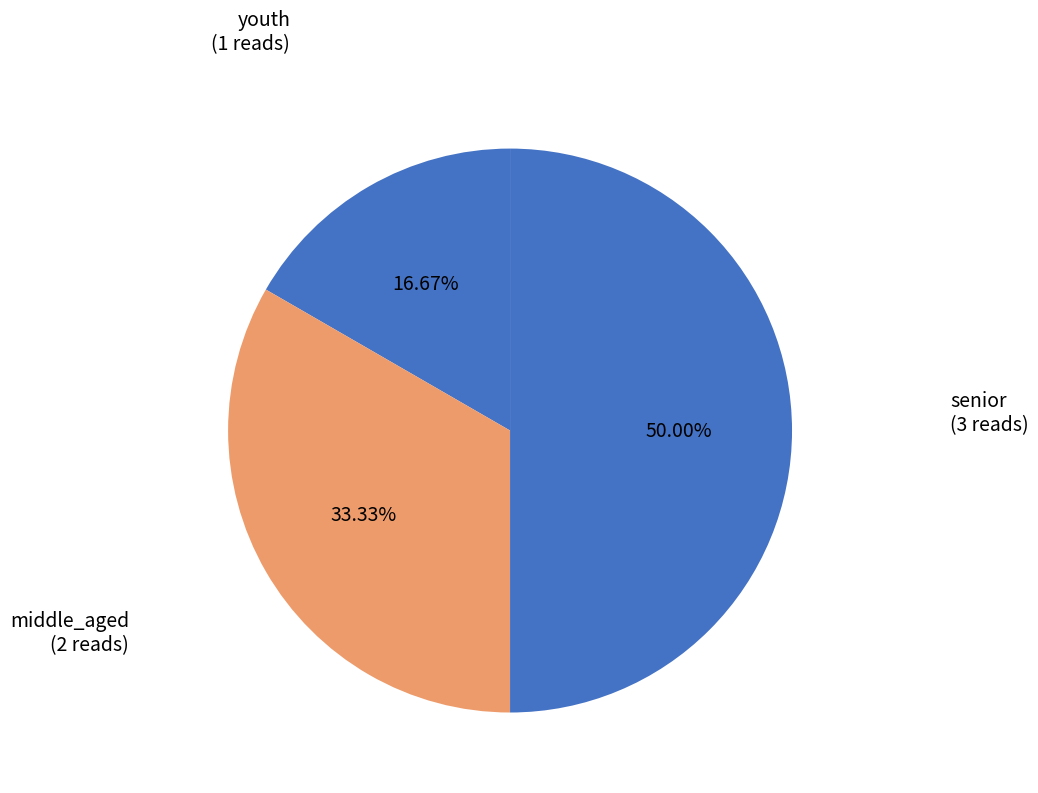

Which slice is the largest?

senior